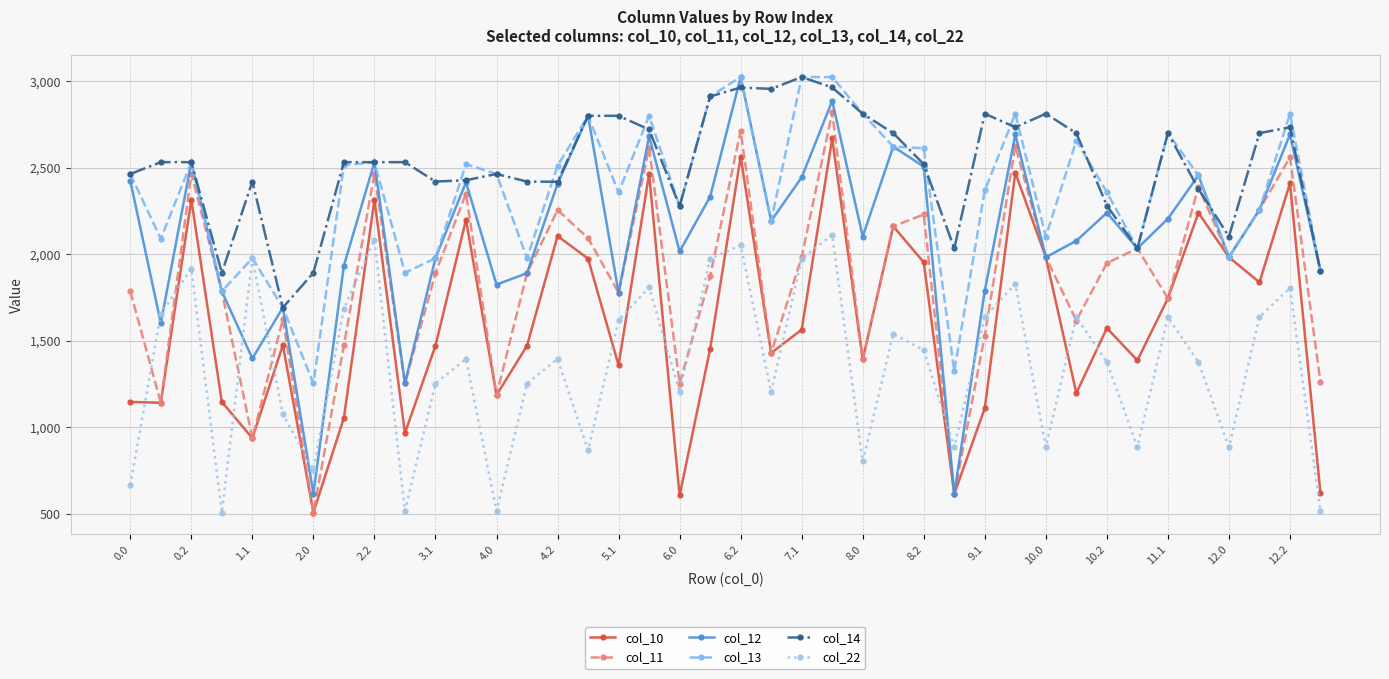

Which series has the largest total across all categories?

col_14